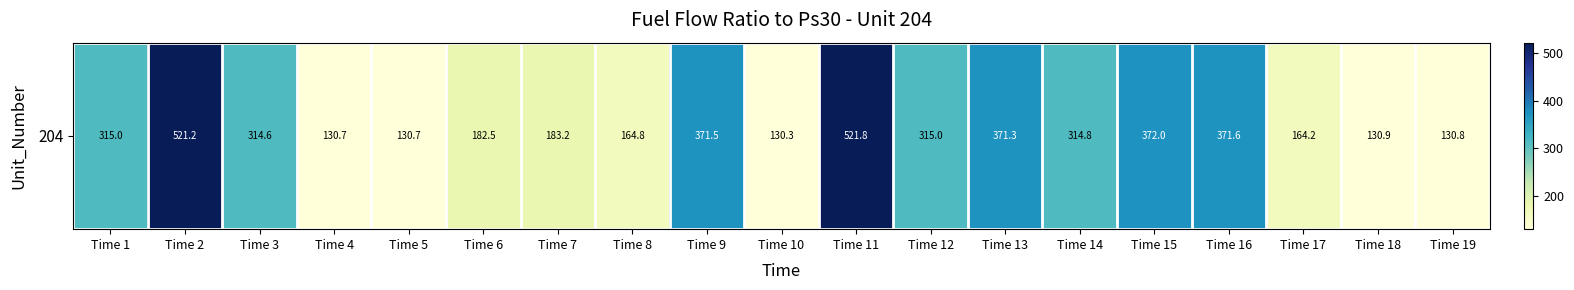

What is the minimum value shown in the chart?

130.3